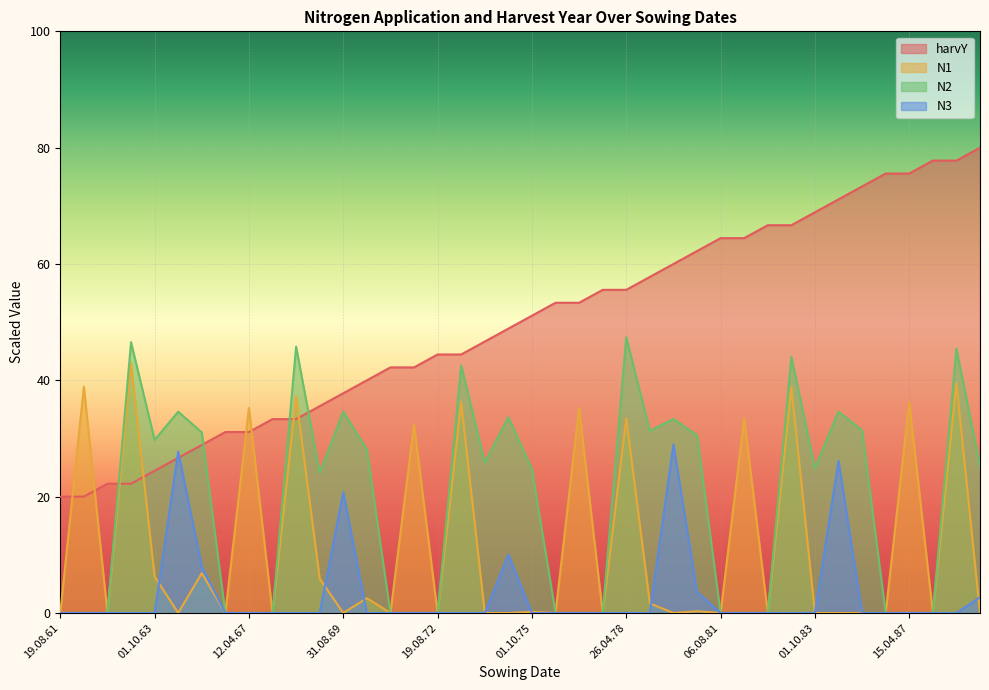

What is the difference between the harvY values at 01.10.88 and 12.04.67?

48.9